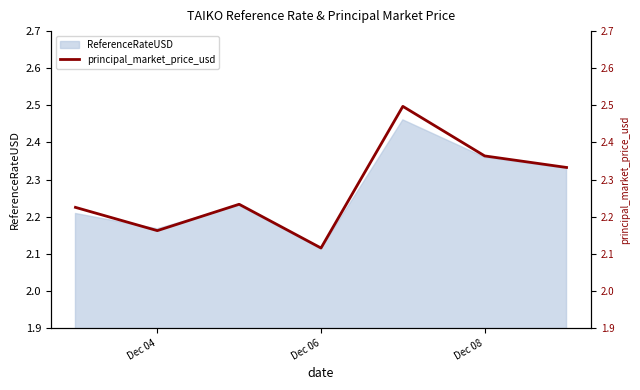

How many points are higher than both their immediate neighbors (excluding endpoints)?

2